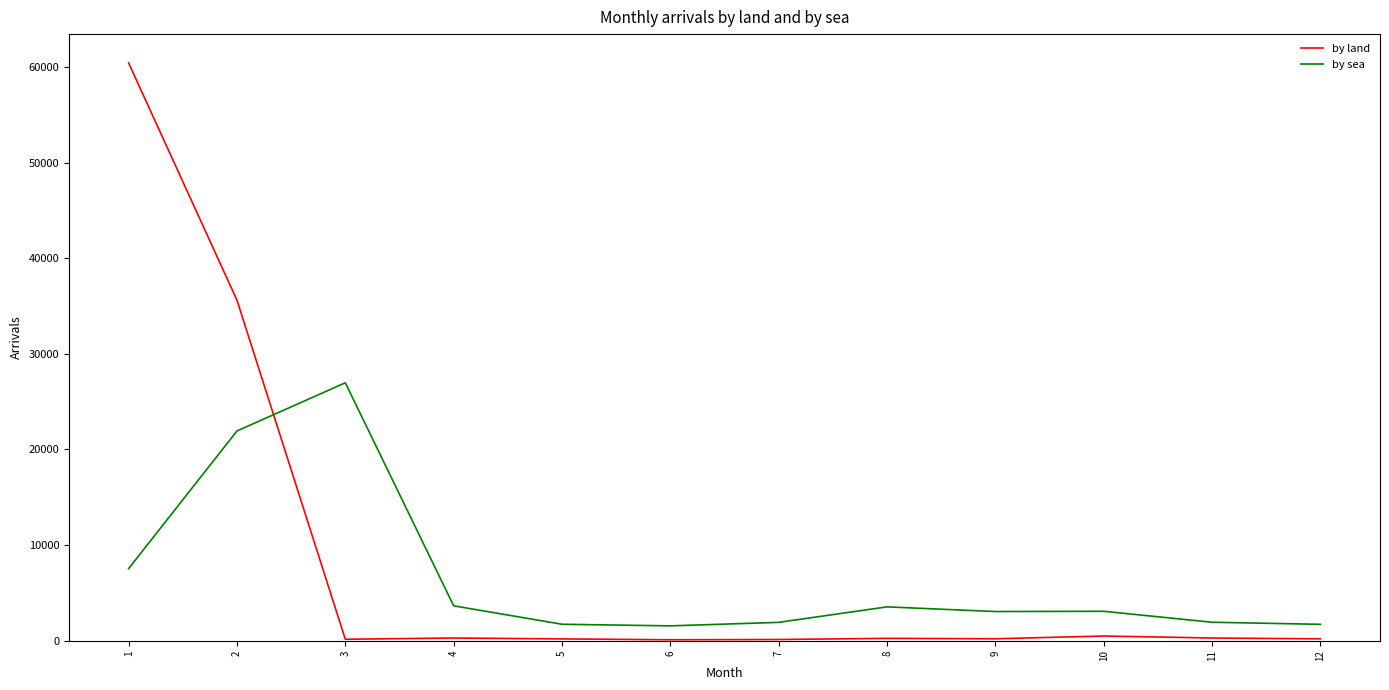

At which label is by sea closest to 14262?

1